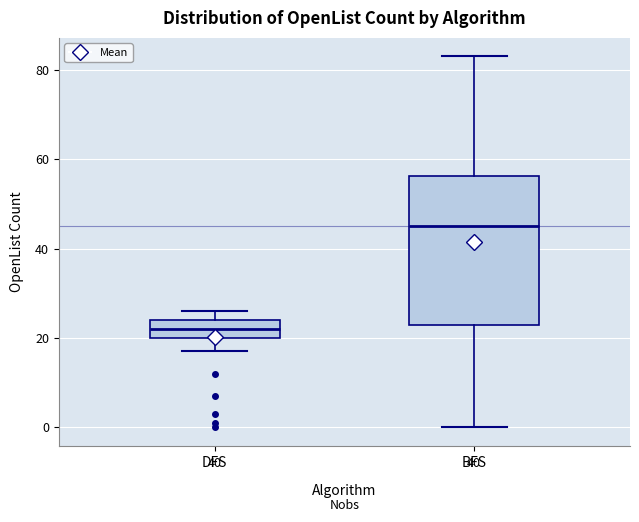

Where does the median line of the box for DFS sit on the y-axis? The values are not printed on the chart, so give them approximately, as read against the axis.

22